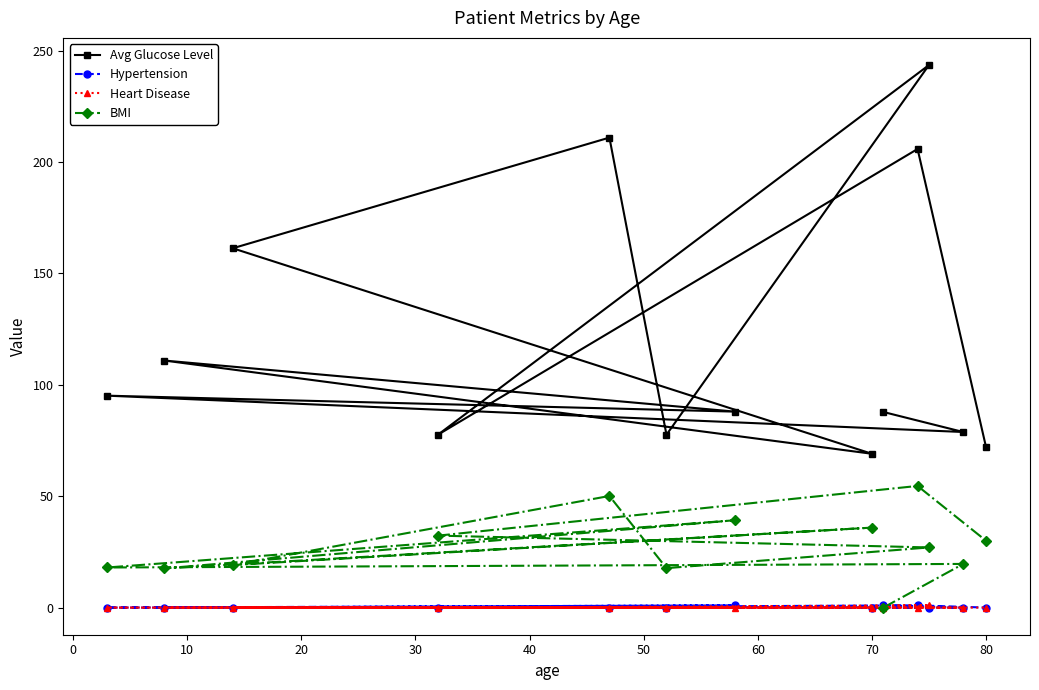

At how many categories does at least one series exceed 201?

3